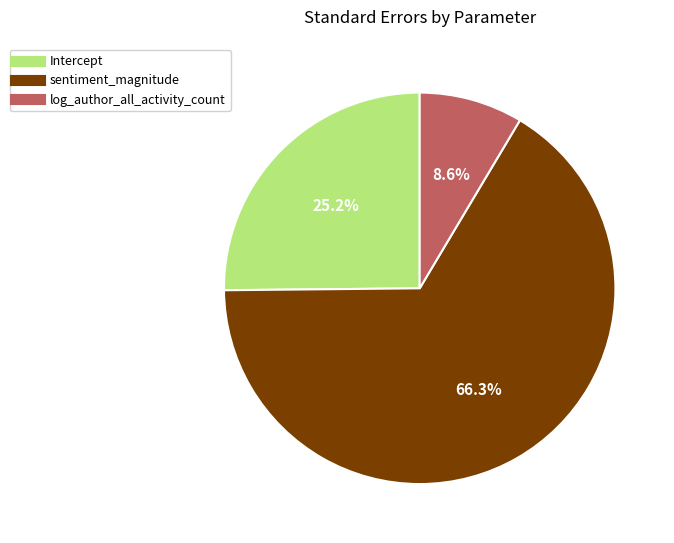

Is the sum of Intercept and sentiment_magnitude greater than half?

Yes